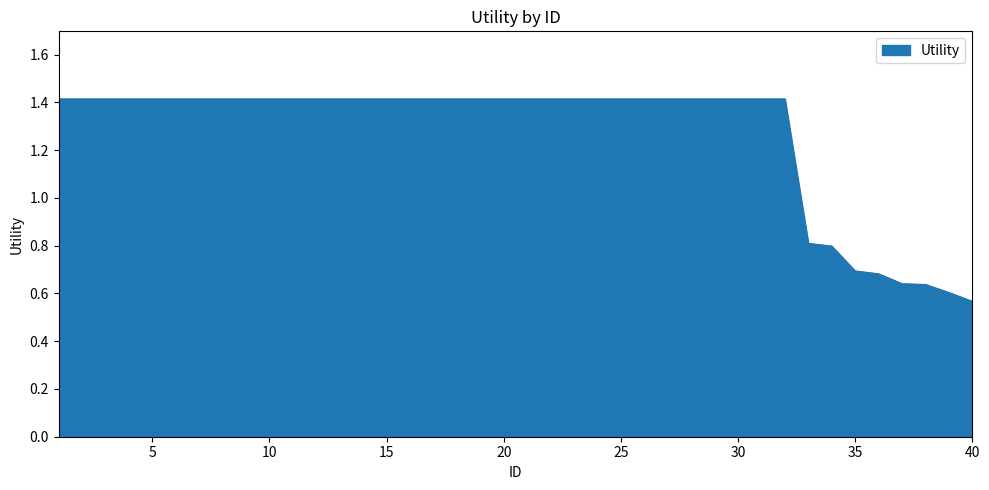

What is the greatest value displayed?

1.4